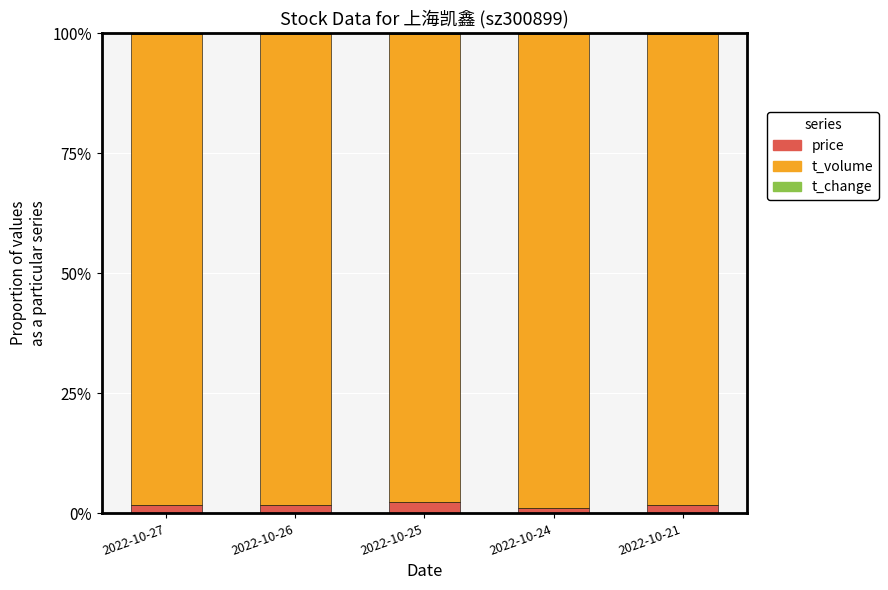

Are the bars horizontal?

No